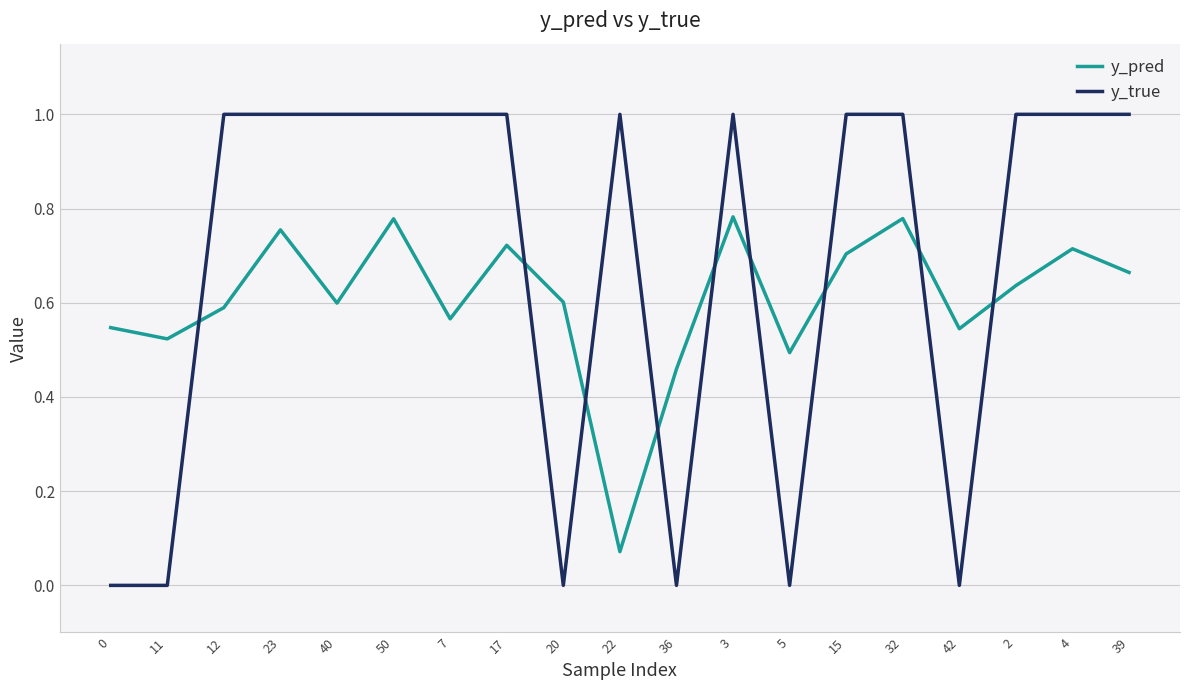

Rank the series by their average value, from lowest to highest.

y_pred, y_true